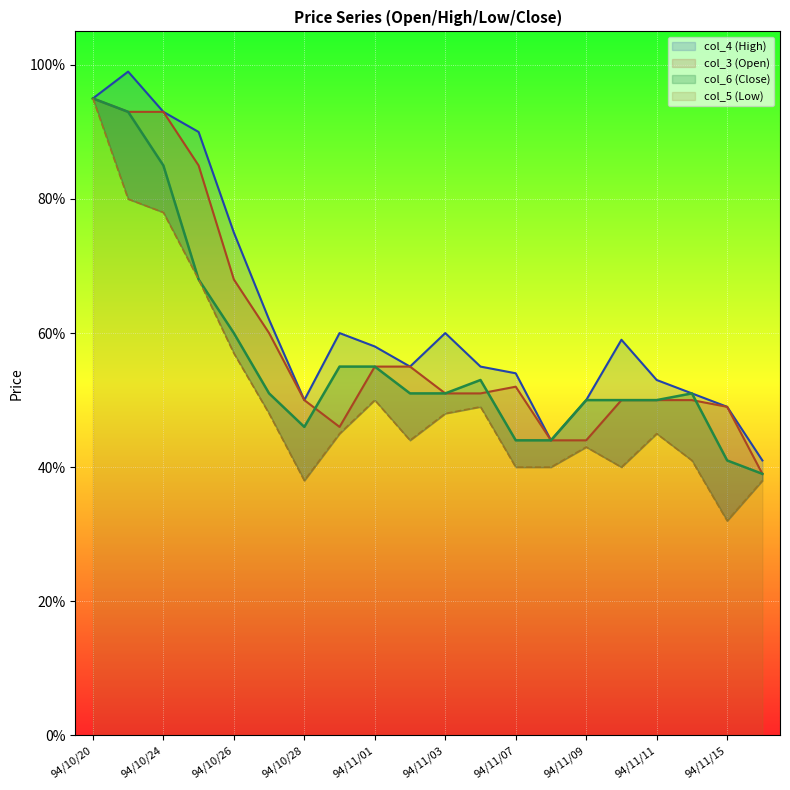

At which category is the sum across all series the highest?

94/10/20